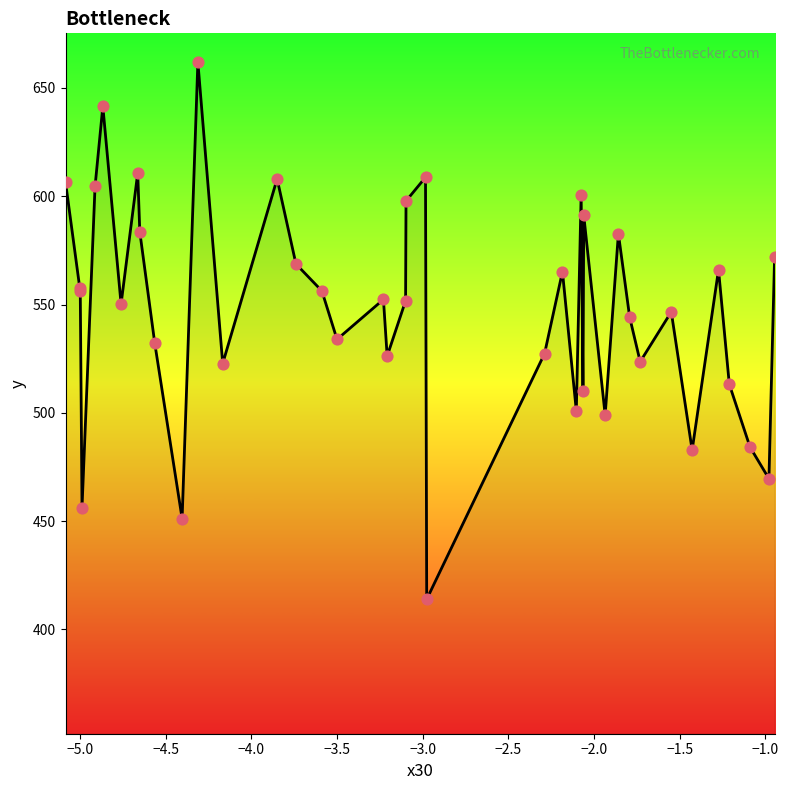

What is the difference between the maximum and minimum values?

248.1